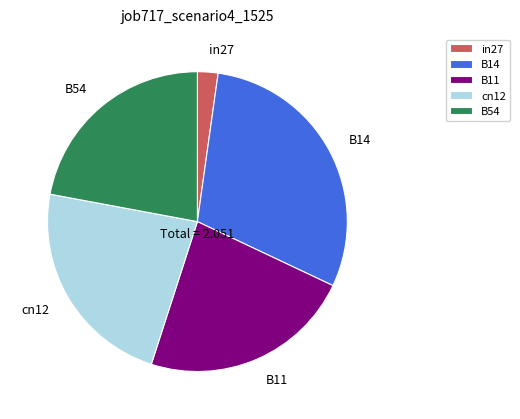

The B11 slice represents 23% of the pie. True or false?

True